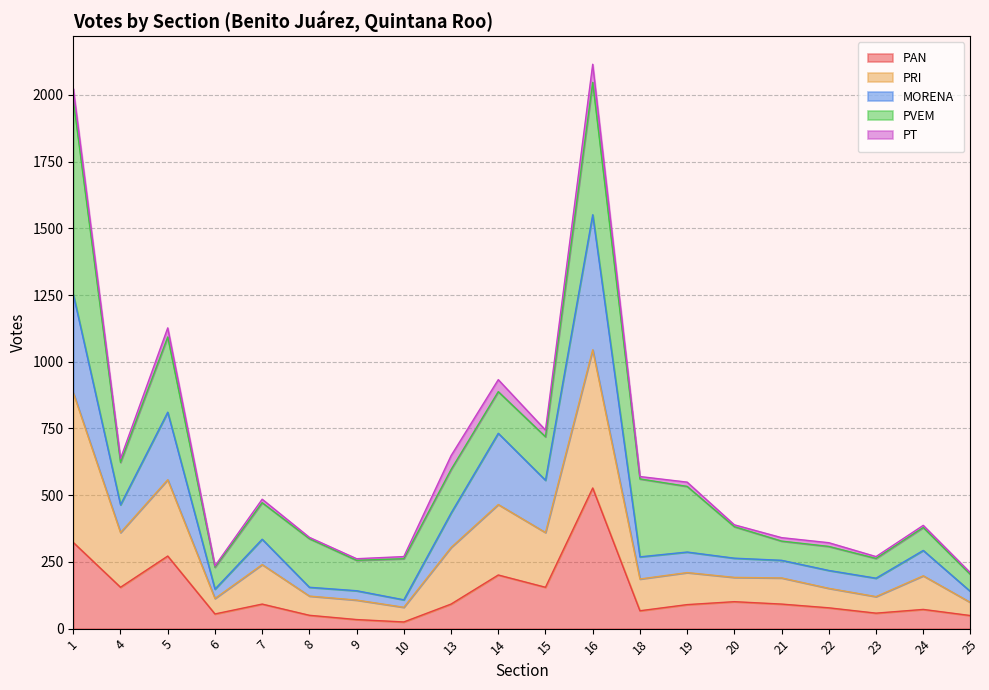

What are all the series names shown in the legend?

PAN, PRI, MORENA, PVEM, PT